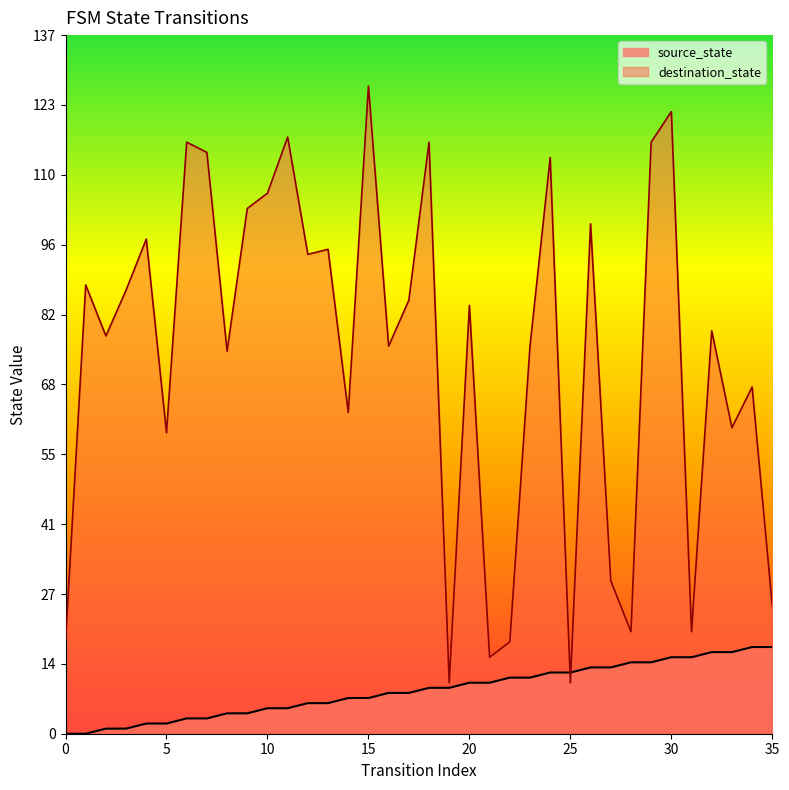

Between which two adjacent categories do destination_state and source_state first intersect?

24 and 25